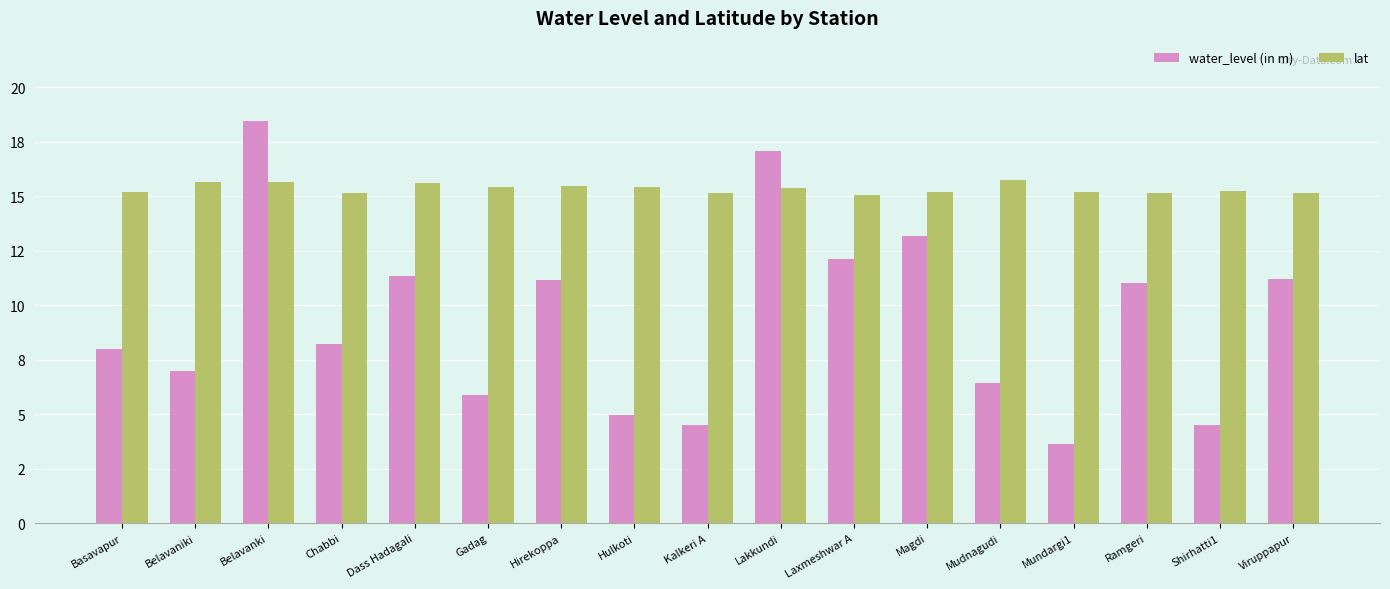

Where is water_level (in m) nearest to the value 11?

Ramgeri